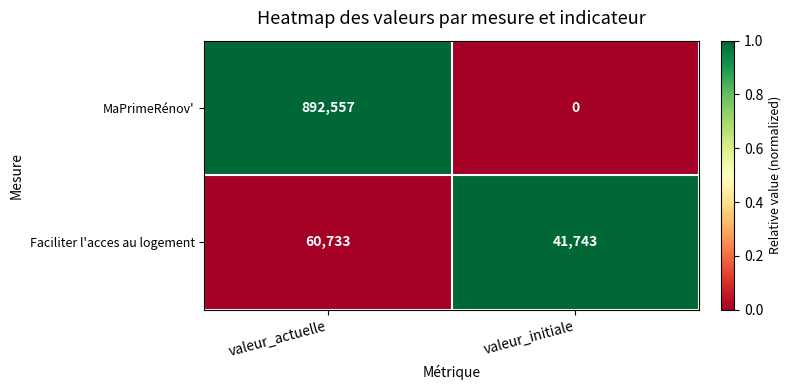

The value of Faciliter l'acces au logement at valeur_initiale is 41743. True or false?

True